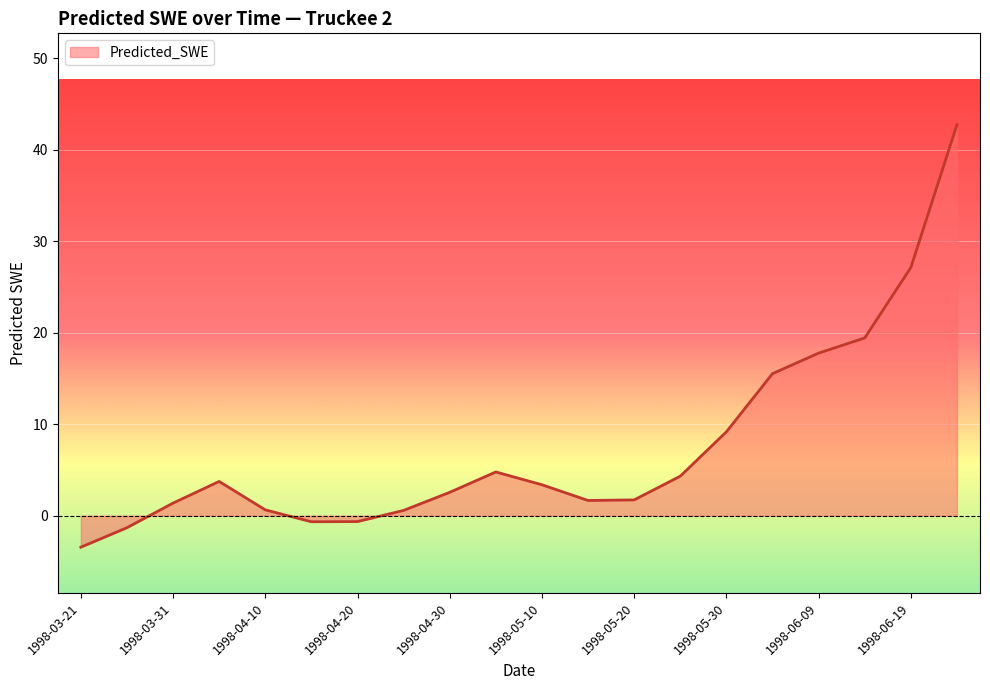

What is the smallest value displayed?

-3.5